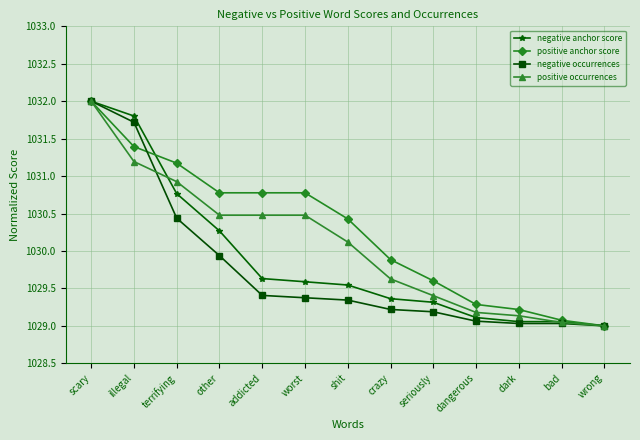

How many values in the positive anchor score series exceed 1030?

7